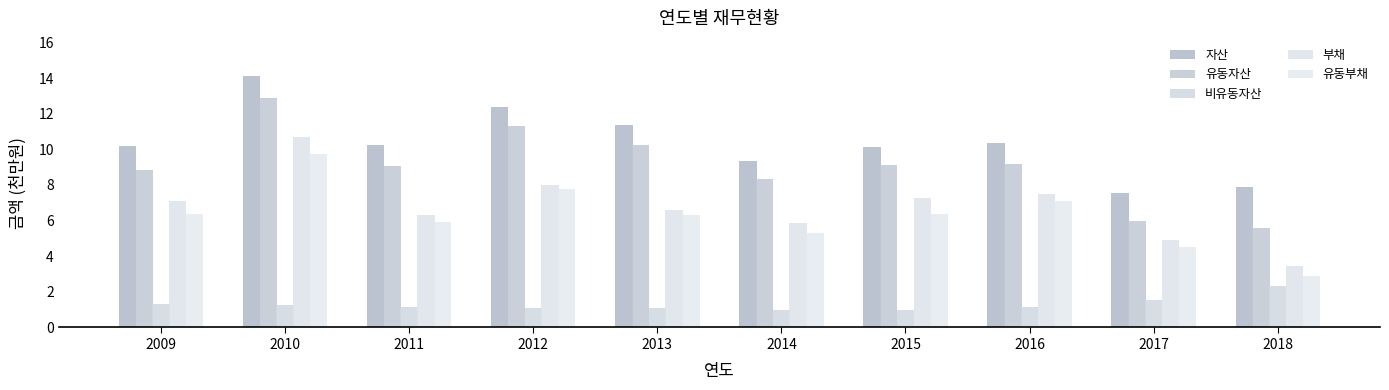

Where is 자산 nearest to the value 10?

2015